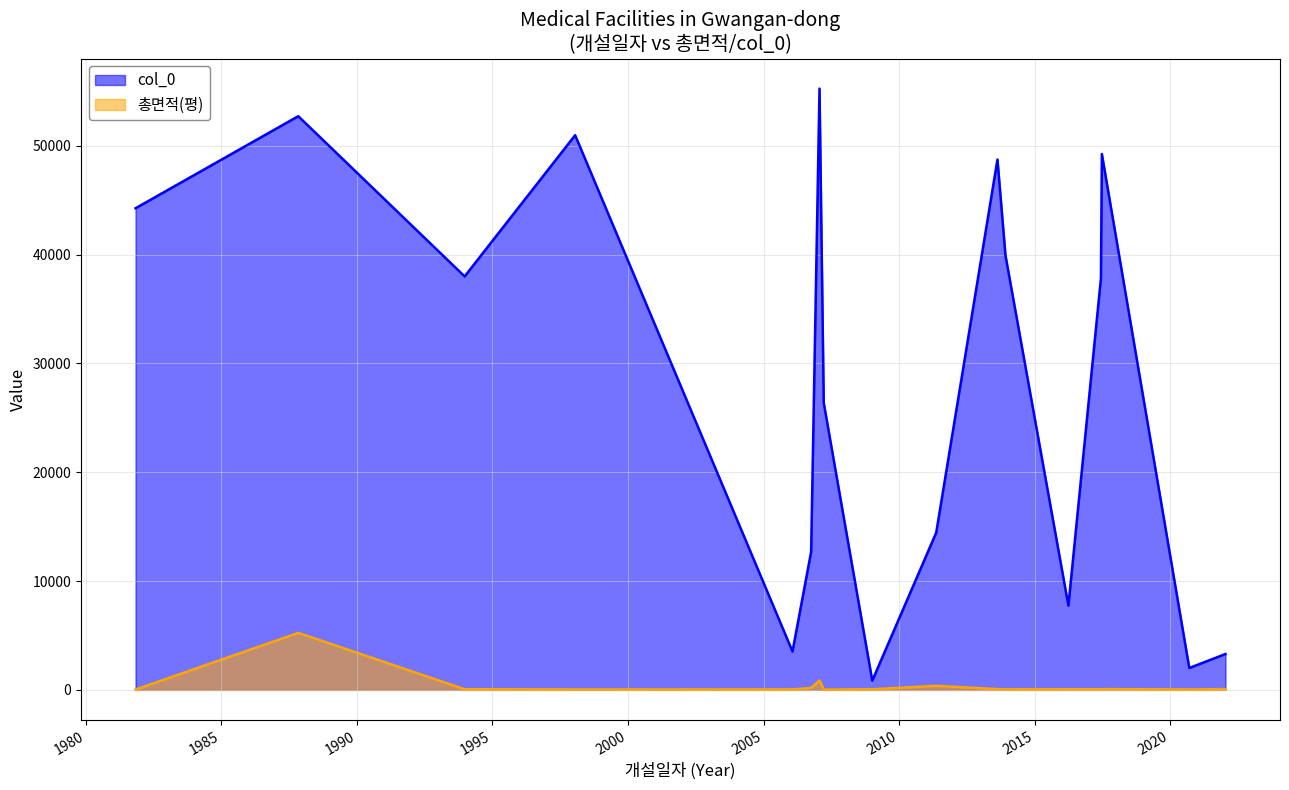

Rank the series by their average value, from highest to lowest.

col_0, 총면적(평)